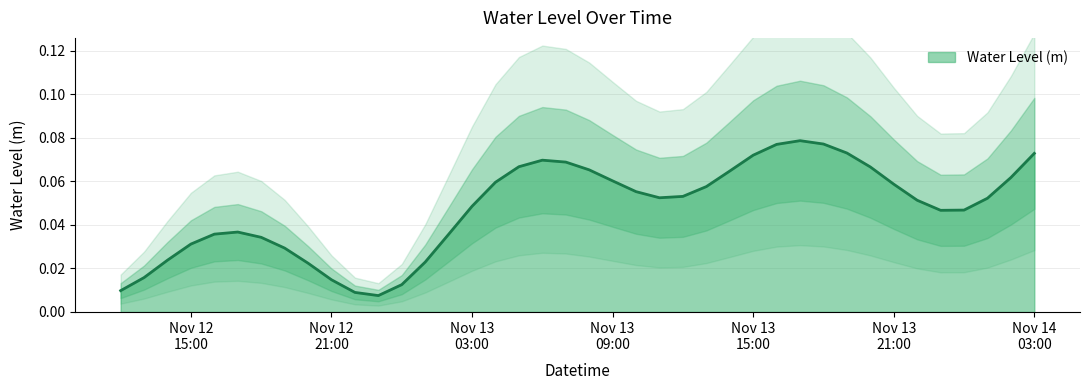

Reading left to right, transcribe all the data shown in this chart.

0.0	0.0	0.0	0.0	0.0	0.0	0.0	0.0	0.0	0.0	0.0	0.0	0.0	0.0	0.0	0.0	0.1	0.1	0.1	0.1	0.1	0.1	0.1	0.1	0.1	0.1	0.1	0.1	0.1	0.1	0.1	0.1	0.1	0.1	0.1	0.0	0.0	0.1	0.1	0.1